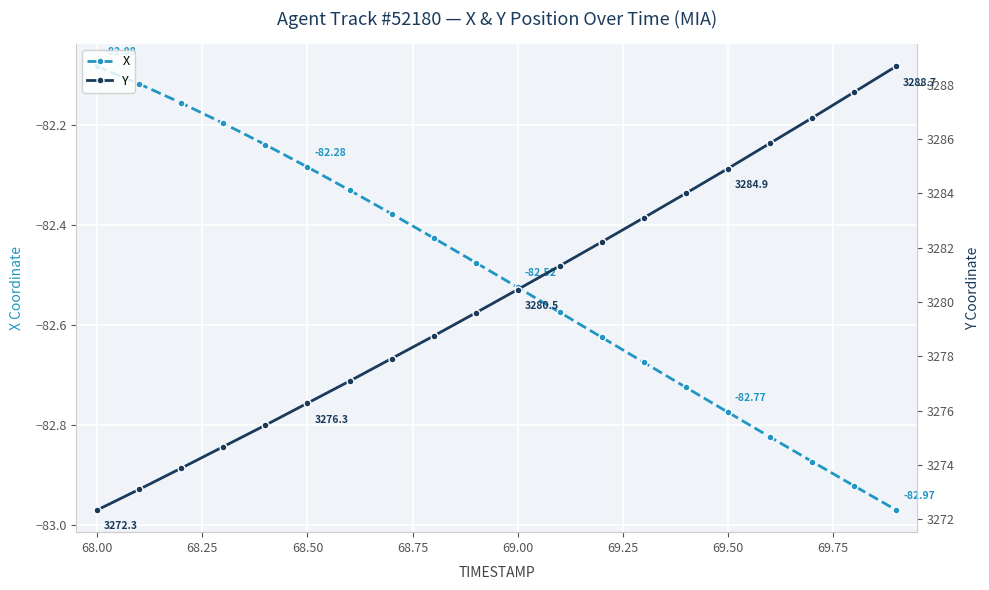

True or false: X has more than 2 interior local peaks.

False